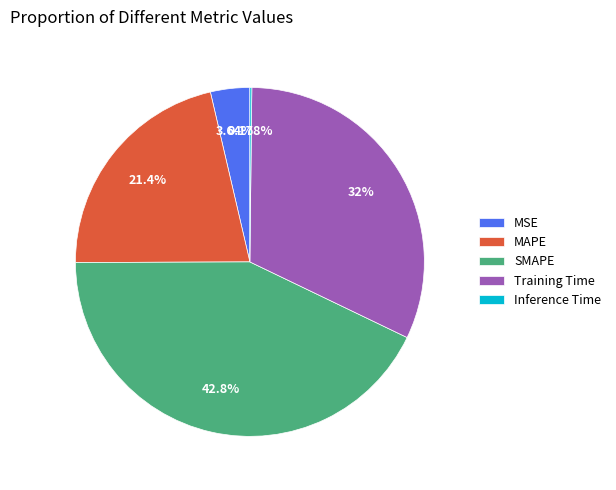

To the nearest percent, what percentage of the pie is SMAPE?

43%